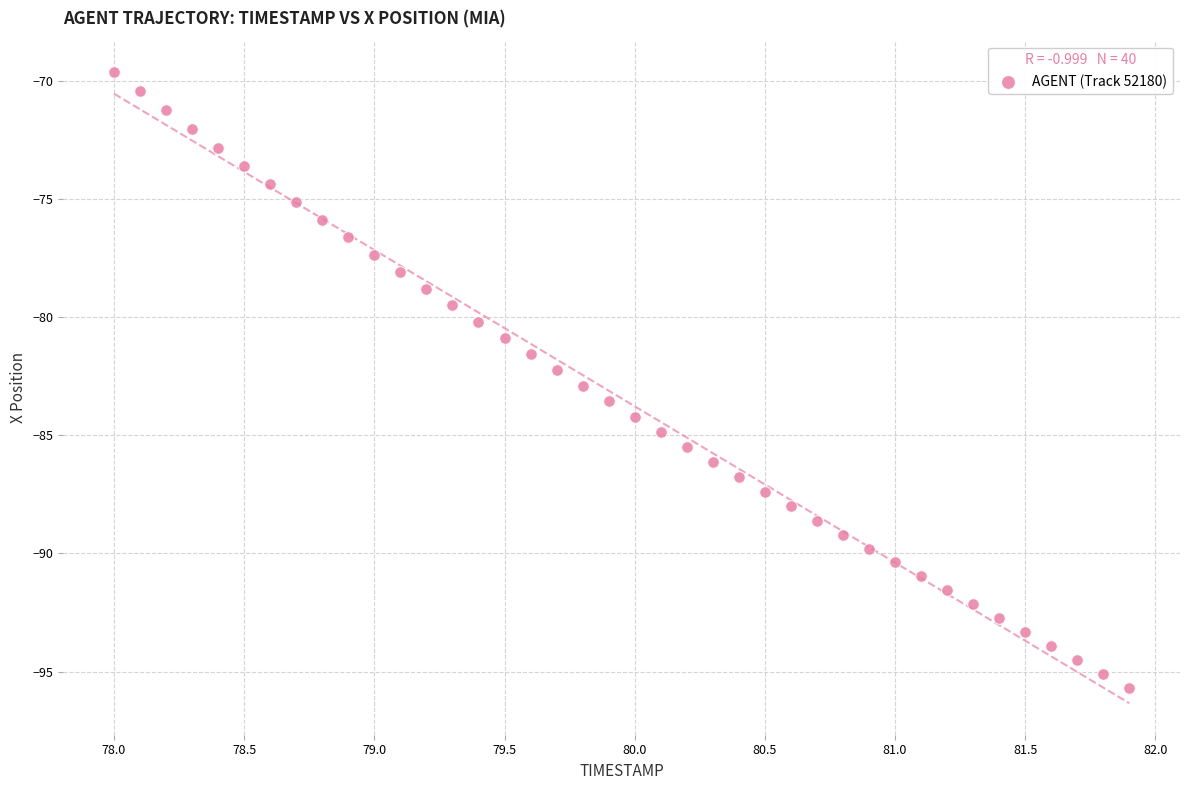

What is the range of X values (max minus min)?

3.9